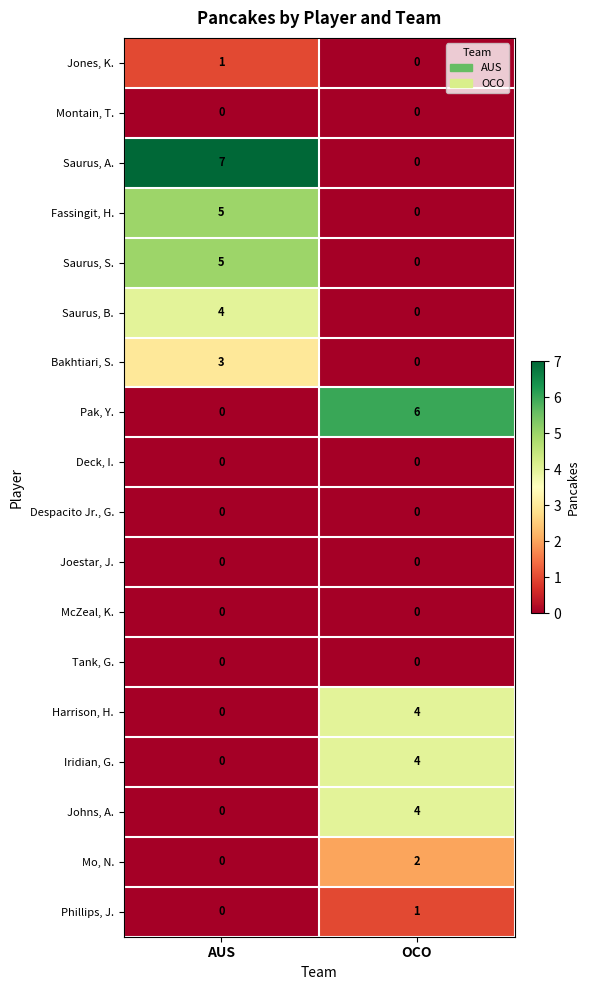

Which label corresponds to the largest value in the chart?

AUS